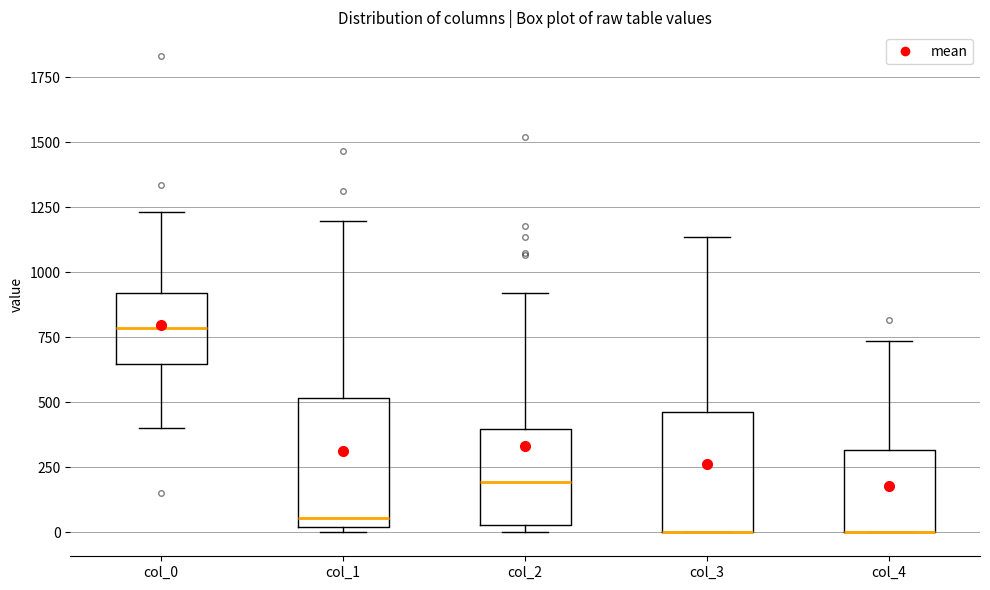

Reading left to right, transcribe this box plot: for each box, give where its median line is, the range the box spans, and where its two whiskers end, as read against the y-axis. The values are not printed on the chart, so give them approximately, as read against the axis.

col_0: median 800, box 650 to 900, whiskers 400 to 1250
col_1: median 50, box 0 to 500, whiskers 0 (just below the box's lower edge) to 1200
col_2: median 200, box 50 to 400, whiskers 0 to 900
col_3: median 0 (drawn on the box's lower edge), box 0 to 450, whiskers 0 to 1150
col_4: median 0 (drawn on the box's lower edge), box 0 to 300, whiskers 0 to 750